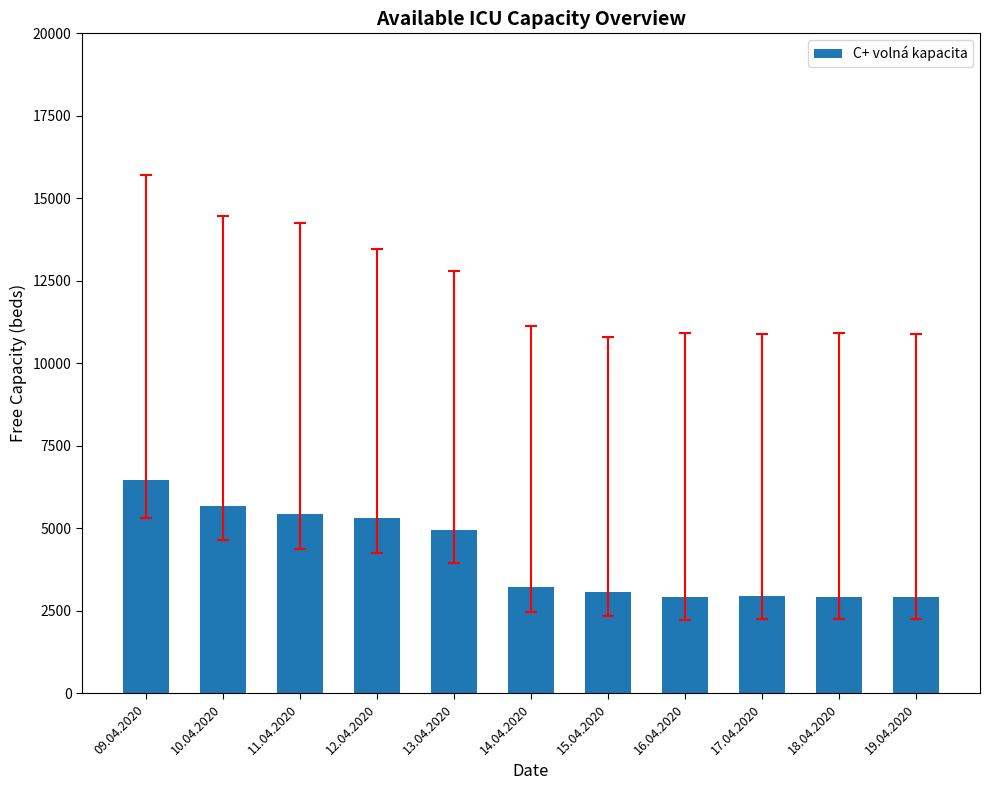

The value at 18.04.2020 is 762. True or false?

False